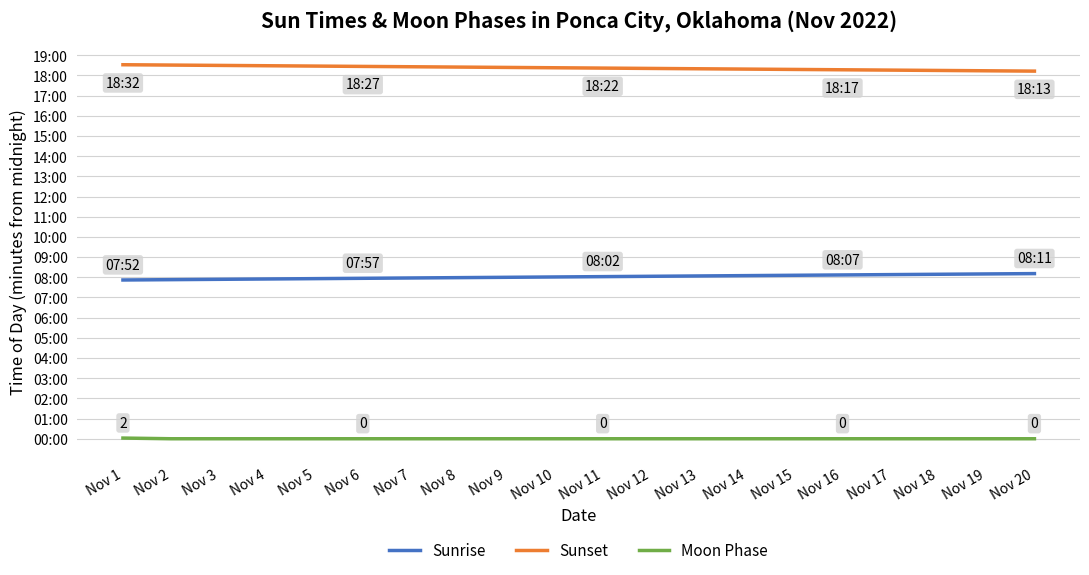

Where does the Sunset series first go above 1103?

Nov 1